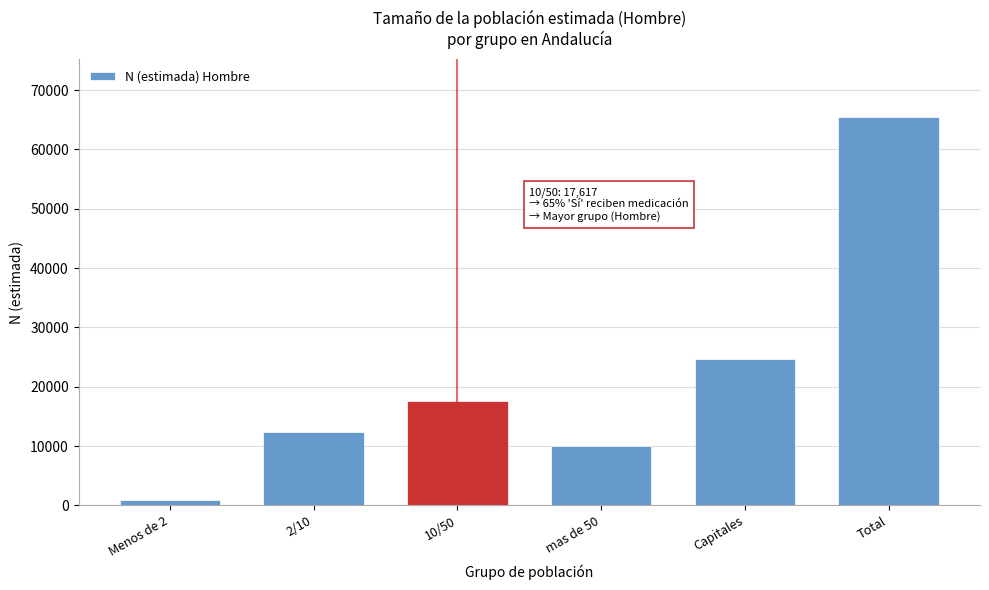

Reading left to right, transcribe all the data shown in this chart.

Menos de 2=861	2/10=12340	10/50=17617	mas de 50=10006	Capitales=24598	Total=65421